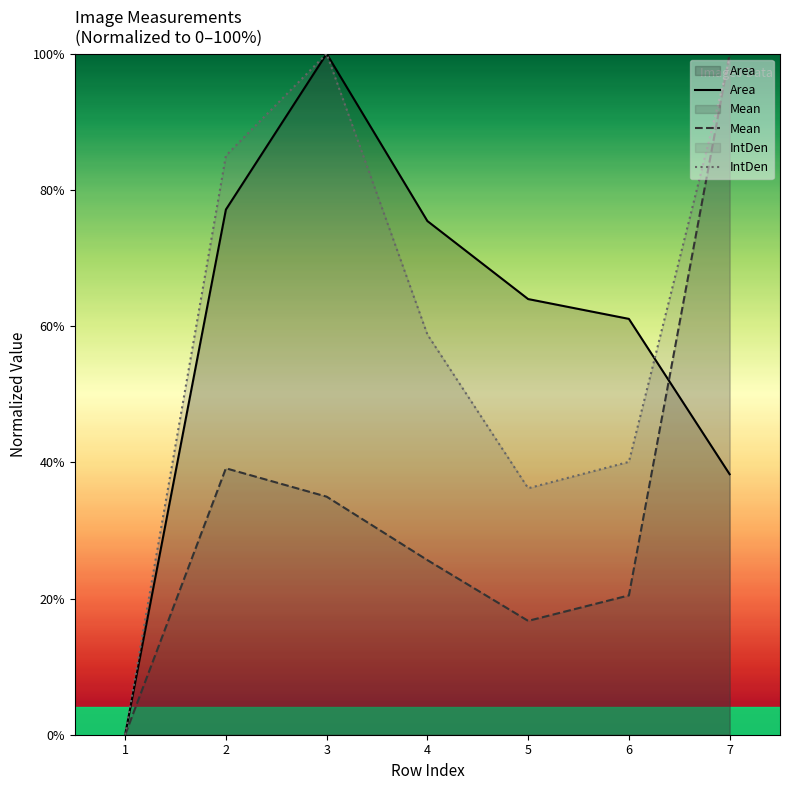

What is the sum of all Mean values?

236.9